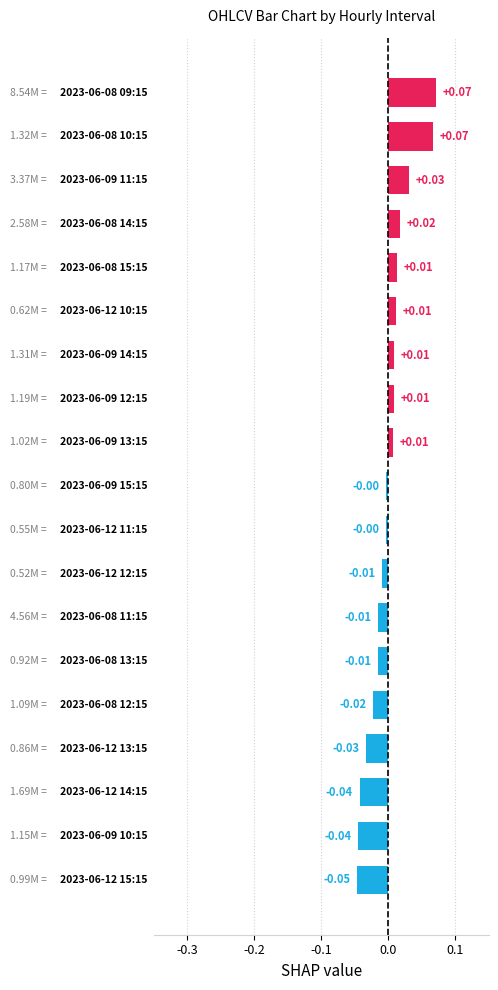

Are the bars horizontal?

Yes